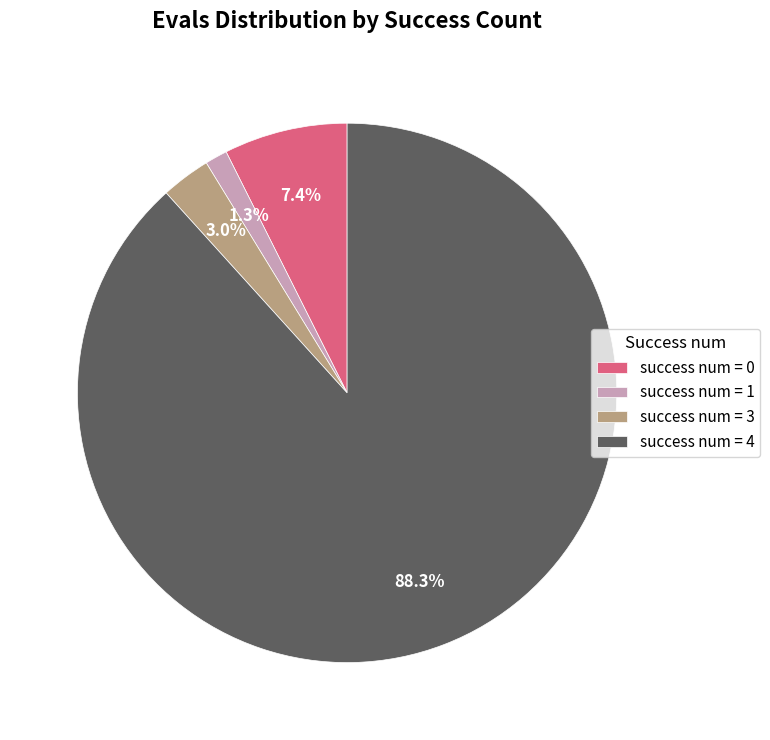

Is there any slice that represents more than half of the pie?

Yes